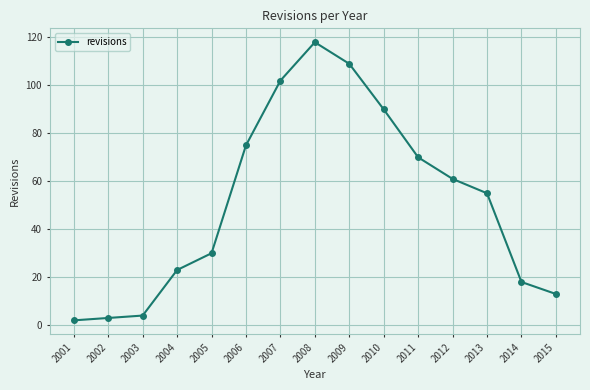

Reading left to right, list all the values displayed in this chart.

2	3	4	23	30	75	102	118	109	90	70	61	55	18	13